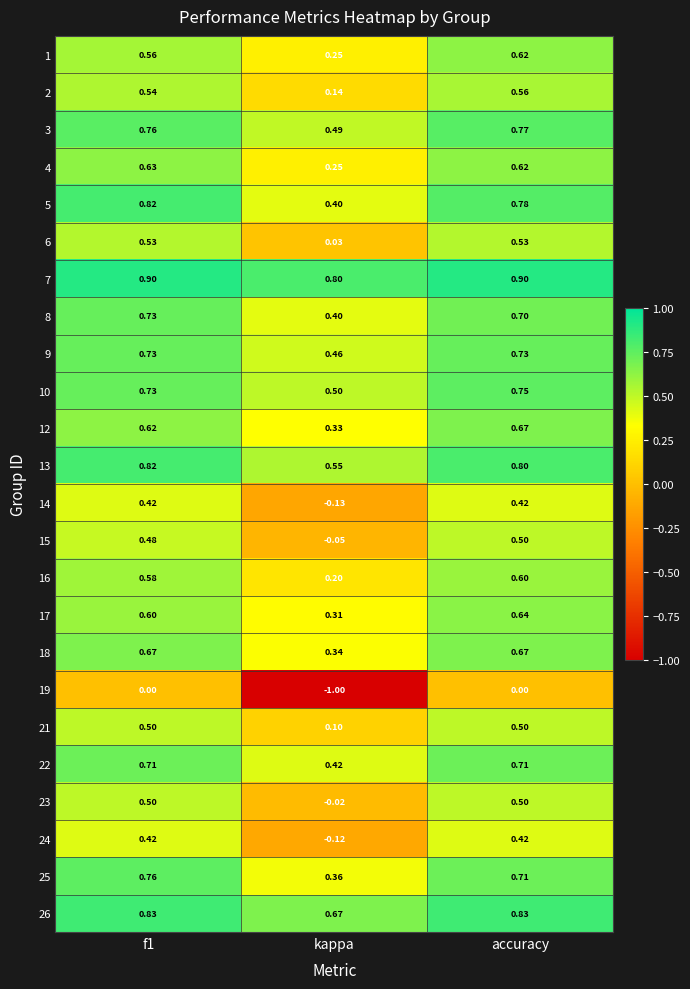

What is the spread (max minus min) of values at f1?

0.9